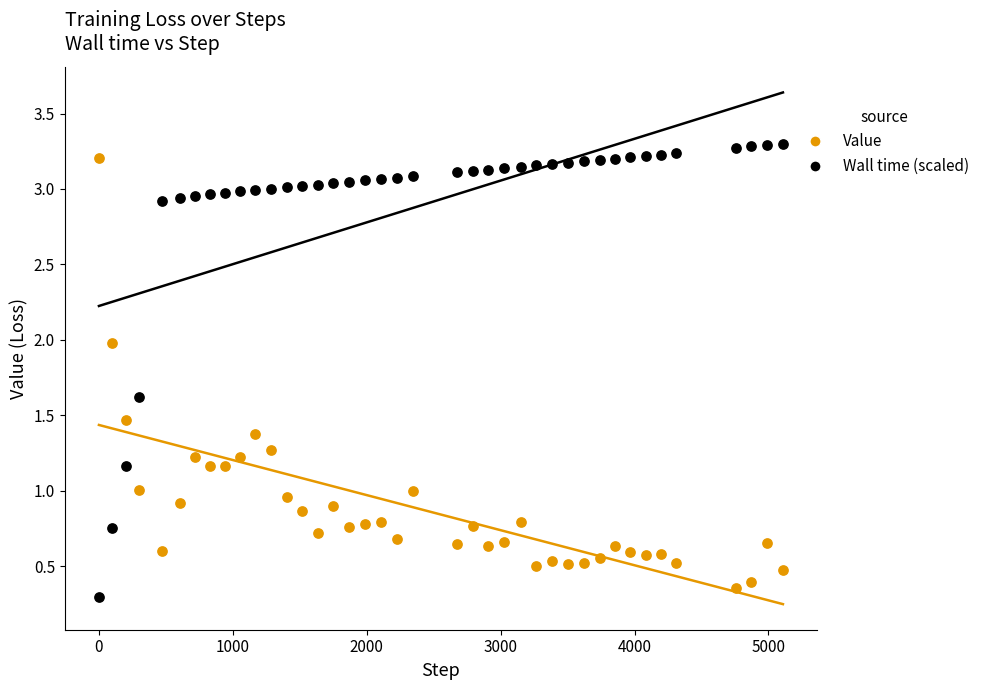

Across all data points, what is the range of X values (max minus min)?

5107.0